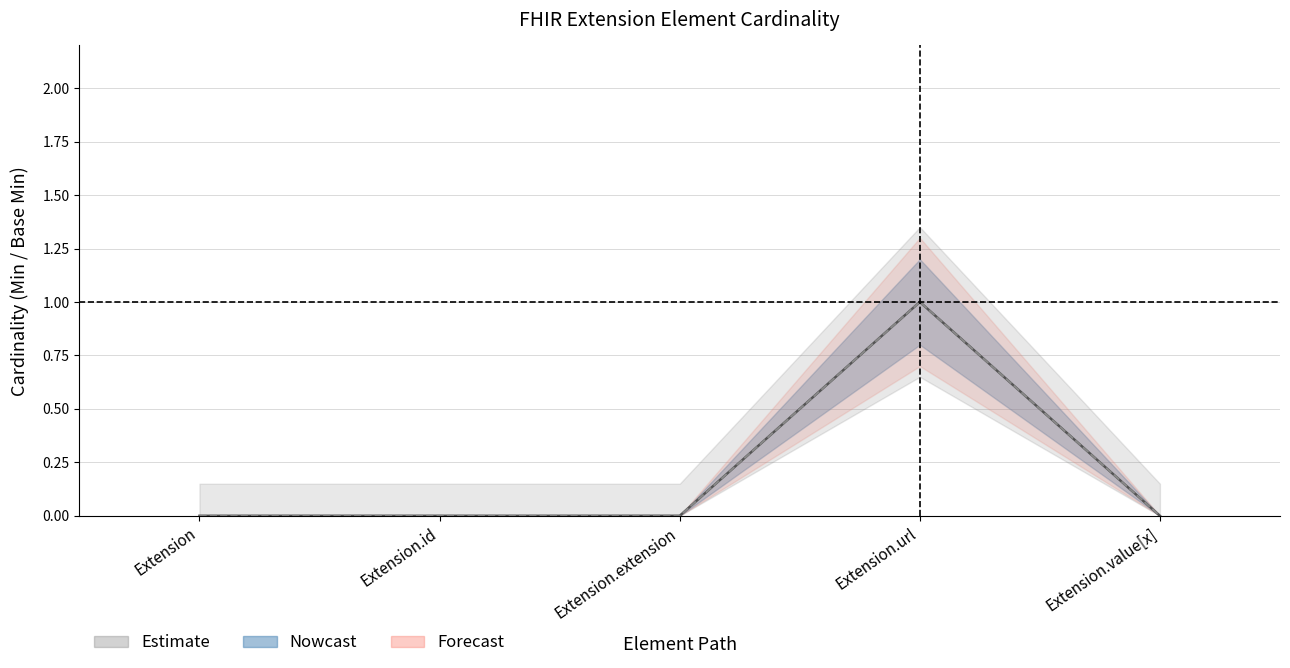

In Base Min, how many points are higher than both neighbors (excluding endpoints)?

1